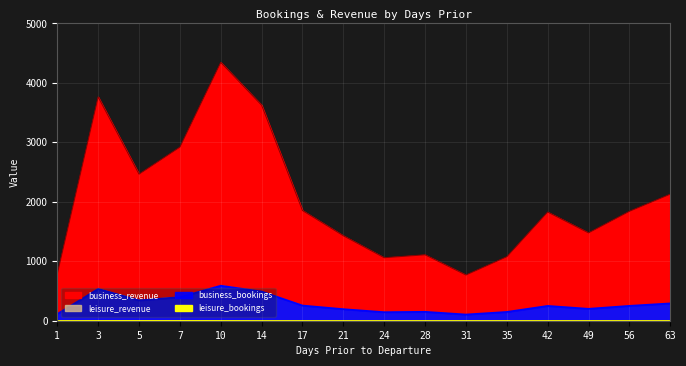

Where is the first local minimum for business_revenue?

5